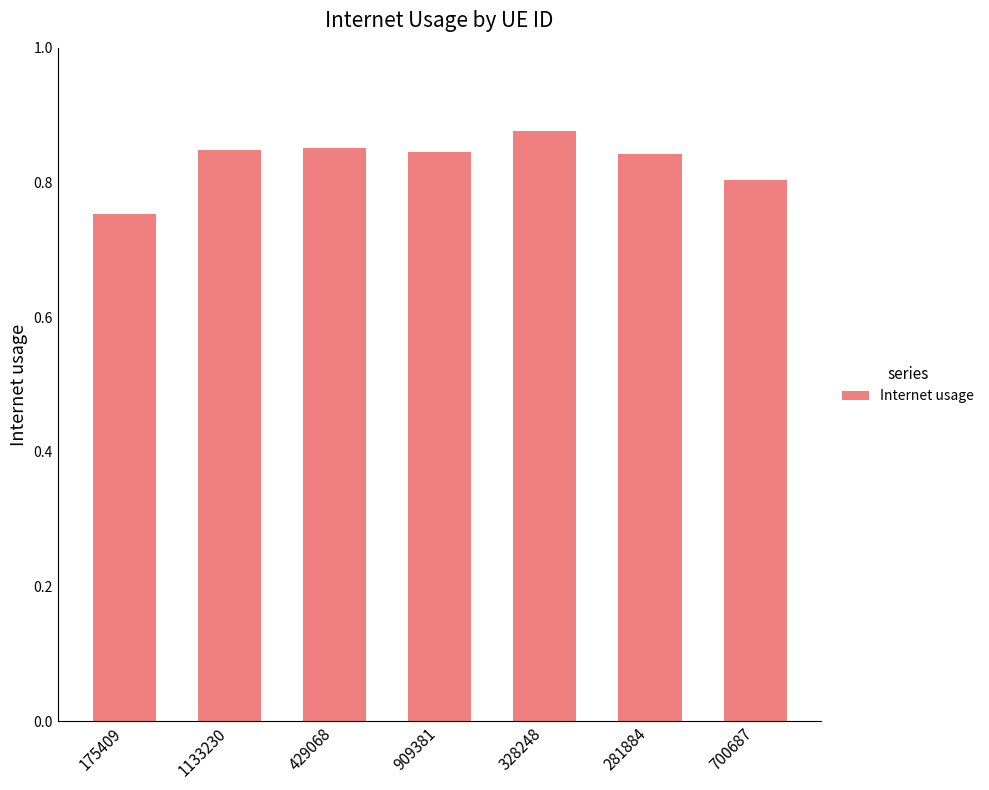

Where is the data nearest to the value 0?

175409